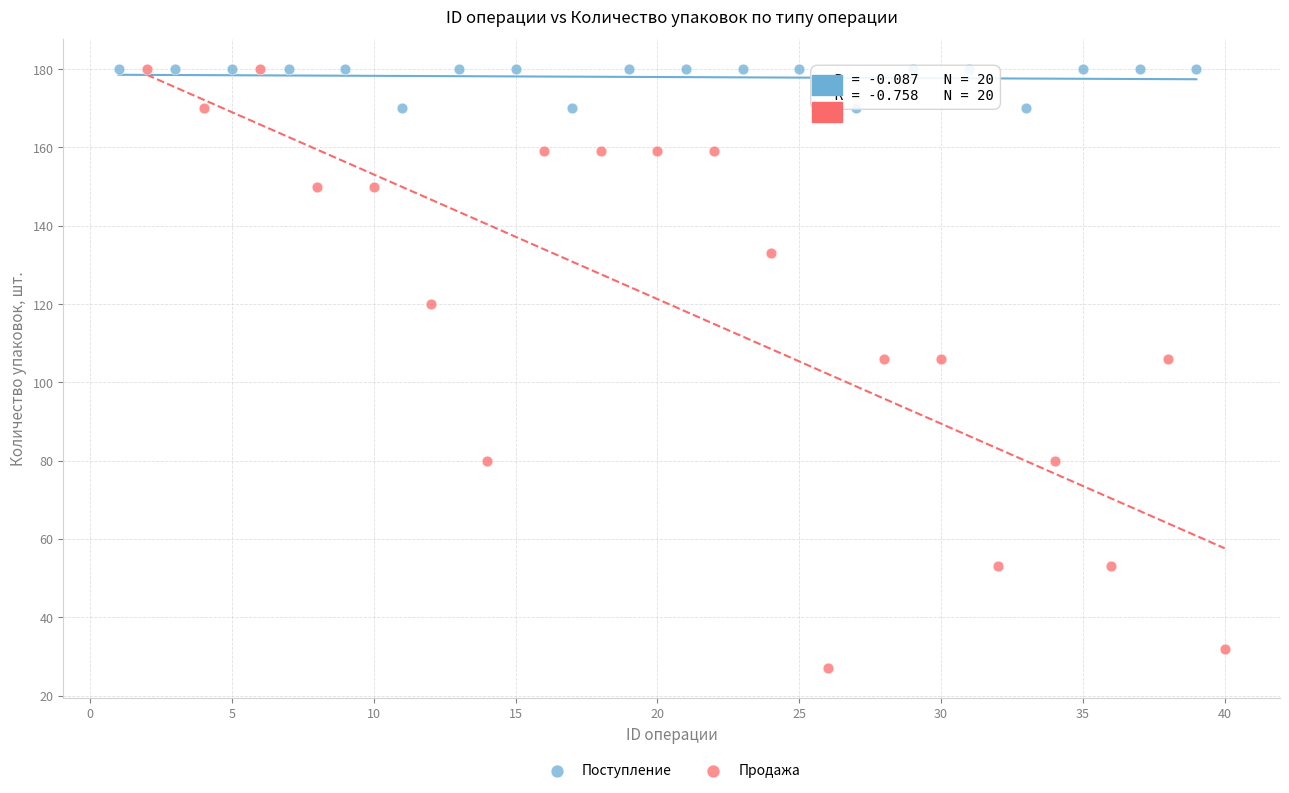

Which series has the largest Y range (max minus min)?

Продажа